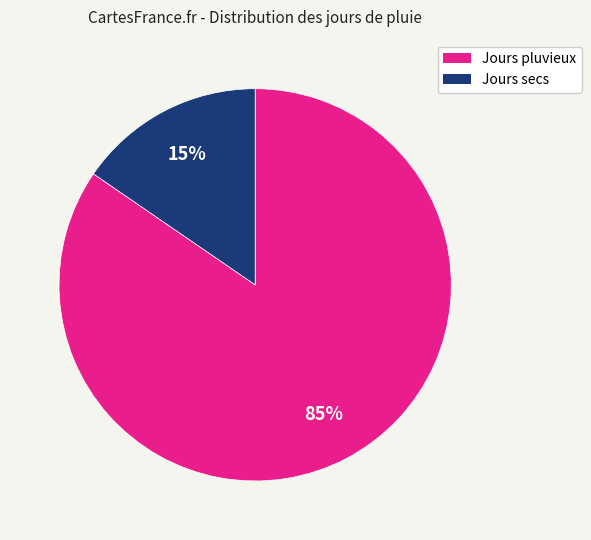

To the nearest percent, what is the average slice percentage?

50%